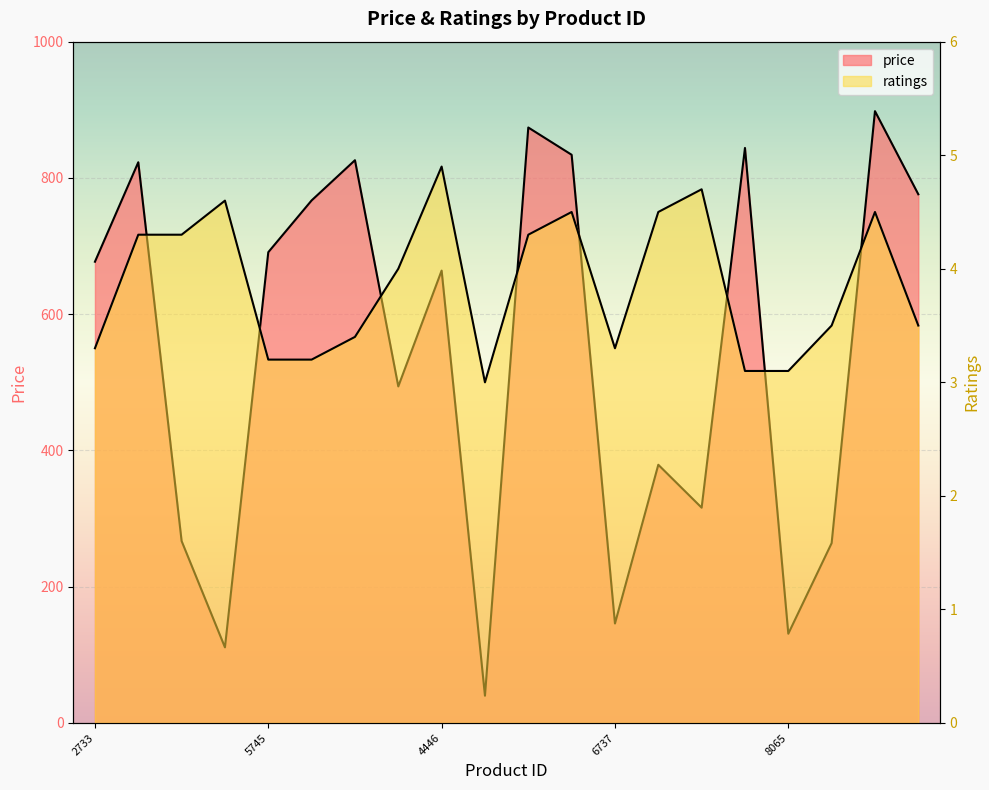

How many lines are shown in the chart?

2